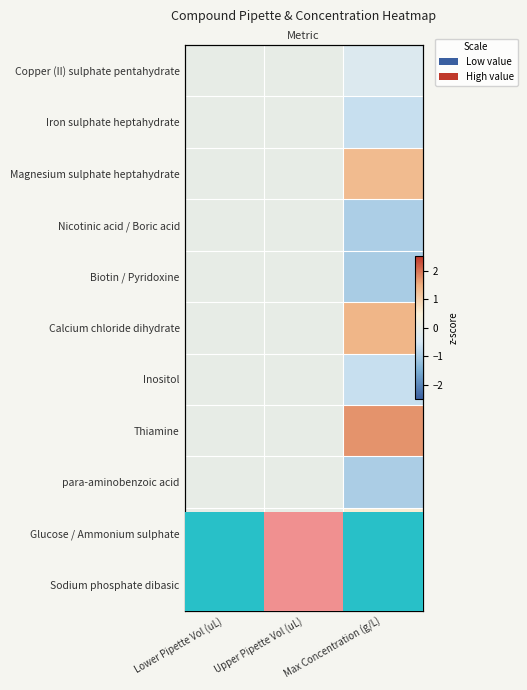

Between Upper Pipette Vol (uL) and Max Concentration (g/L), which series saw the biggest shift?

Thiamine